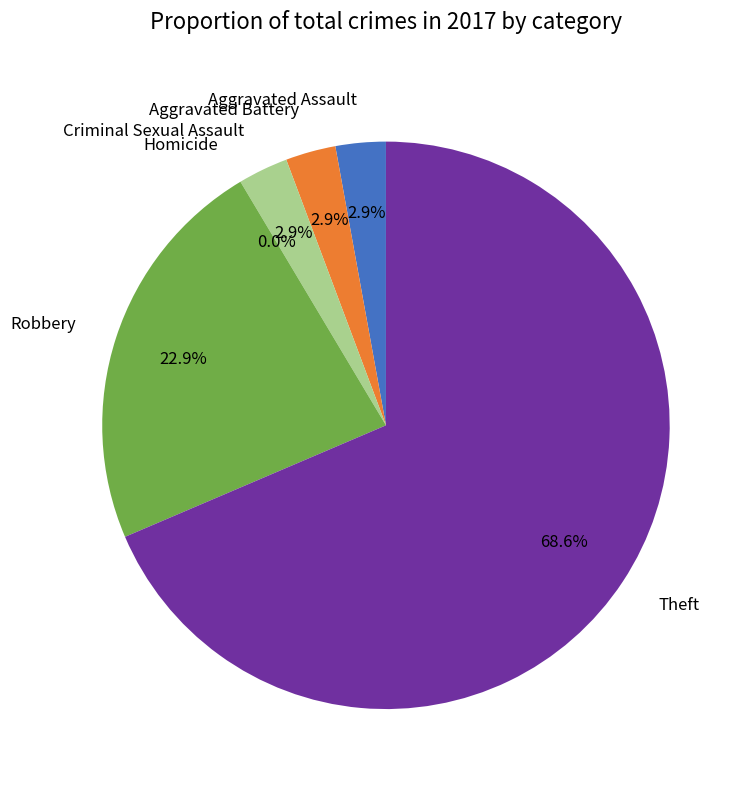

The Theft slice represents 61% of the pie. True or false?

False